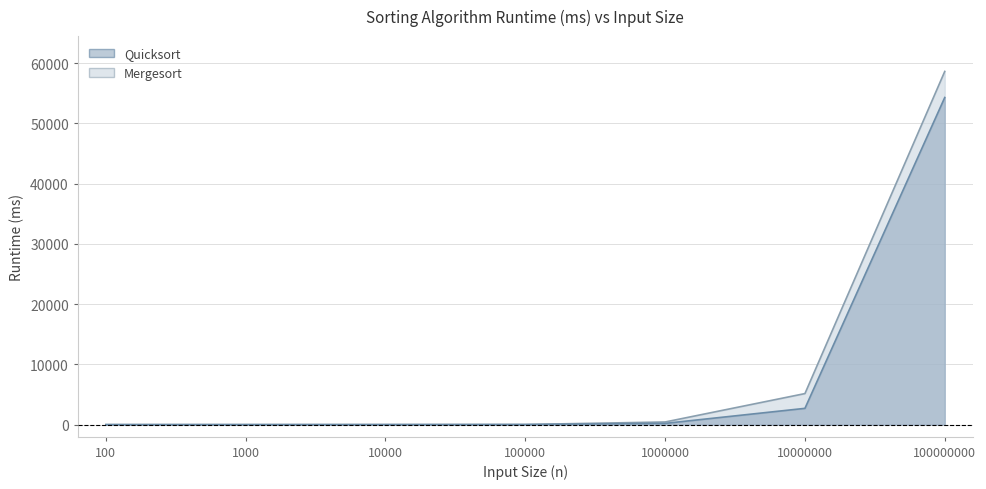

How many lines are shown in the chart?

2